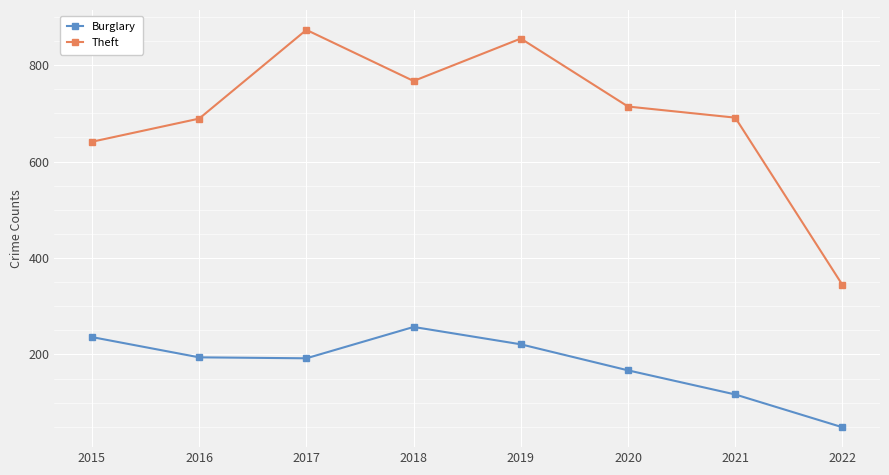

What is the total value across all series at 2021?

808